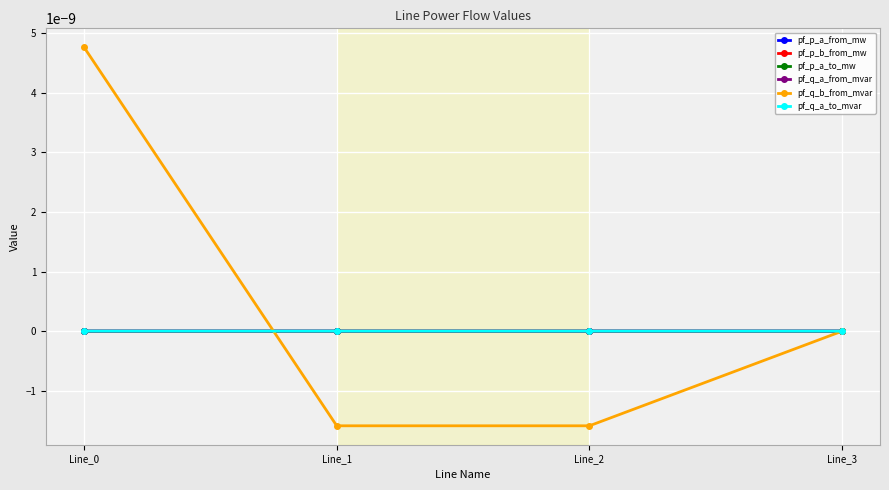

Is this an area chart (filled region under the line)?

No